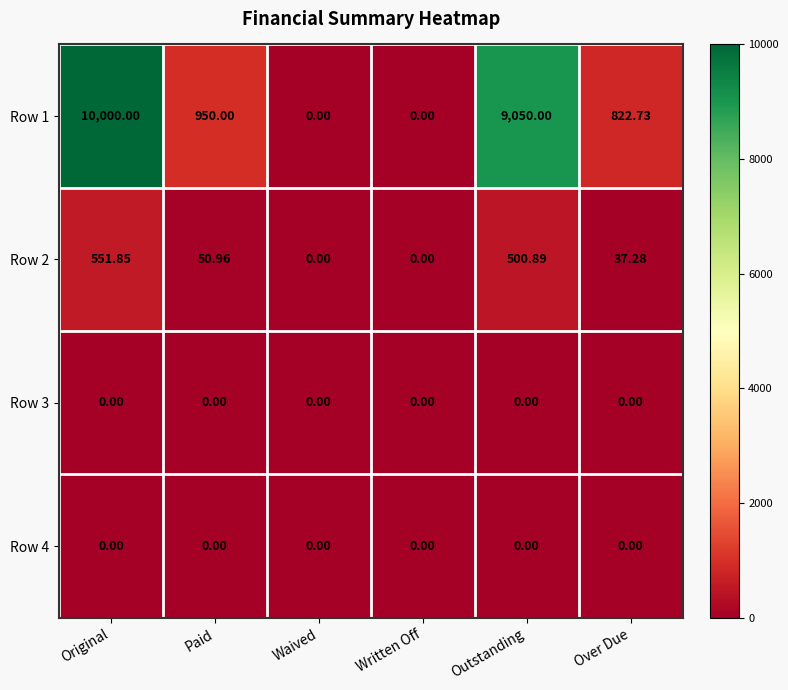

Which series has the widest spread of values?

Row 1